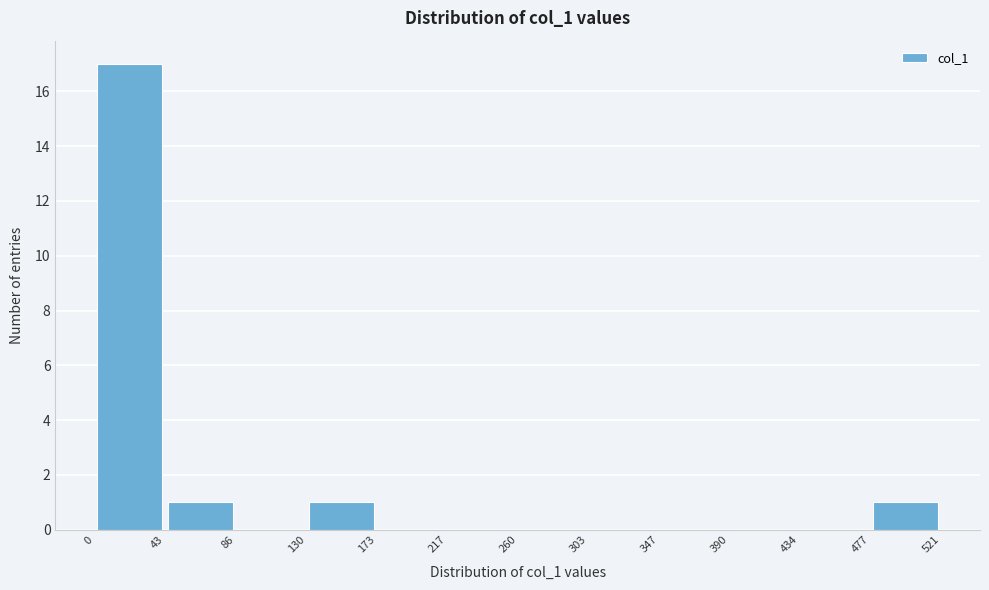

Which range on the x-axis has the tallest bar?

0 to 43